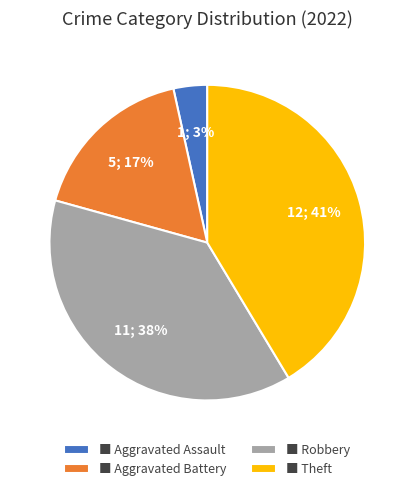

How many segments does this pie chart have?

4